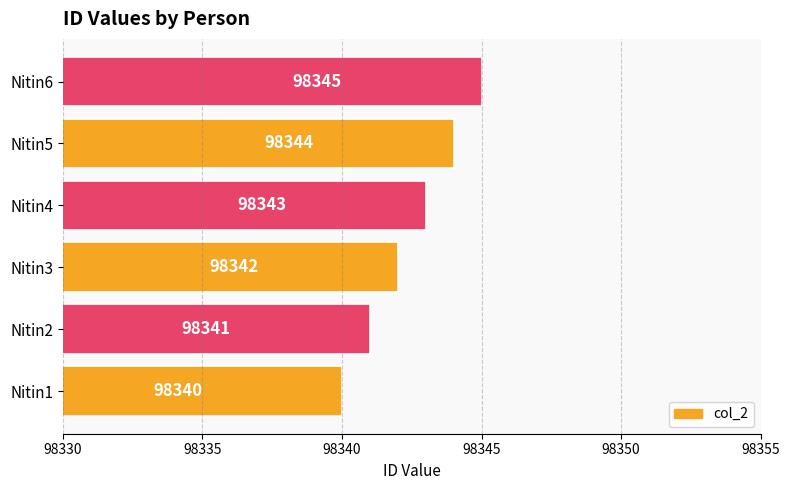

True or false: the data shows 98340 at Nitin1.

True